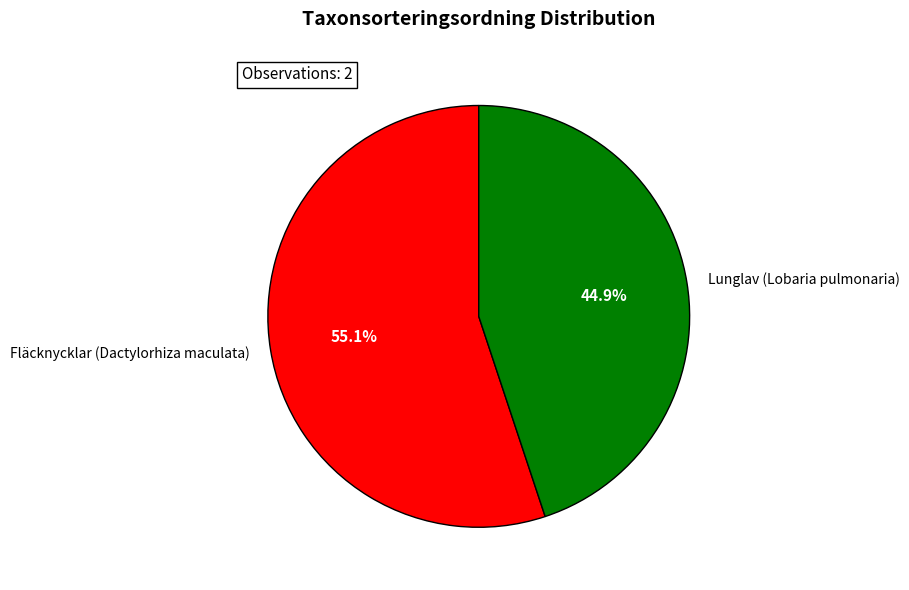

Combined, what portion of the pie is Fläcknycklar (Dactylorhiza maculata) and Lunglav (Lobaria pulmonaria)?

100.0%